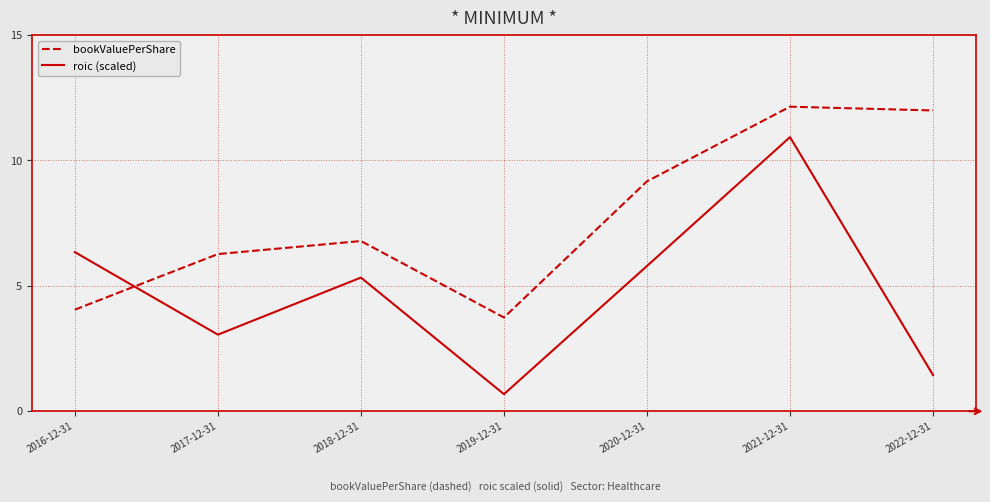

Reading left to right, transcribe all the data shown in this chart.

bookValuePerShare: 4.1	6.3	6.8	3.7	9.2	12.1	12.0
roic (scaled): 6.3	3.1	5.3	0.7	5.8	10.9	1.4